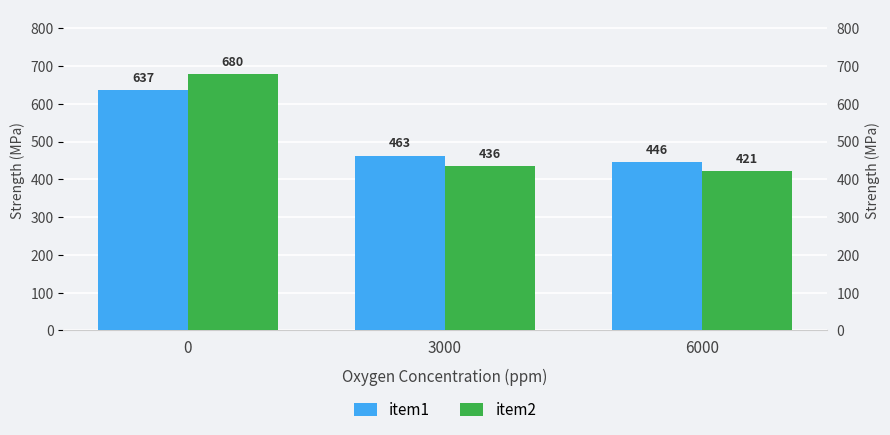

Rank the series by their average value, from highest to lowest.

item1, item2